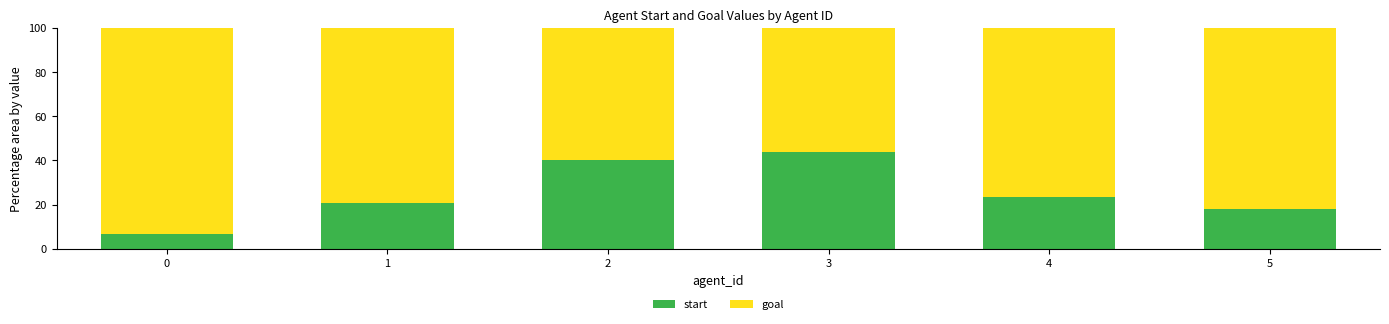

Is it true that start equals 18.2 at 5?

True